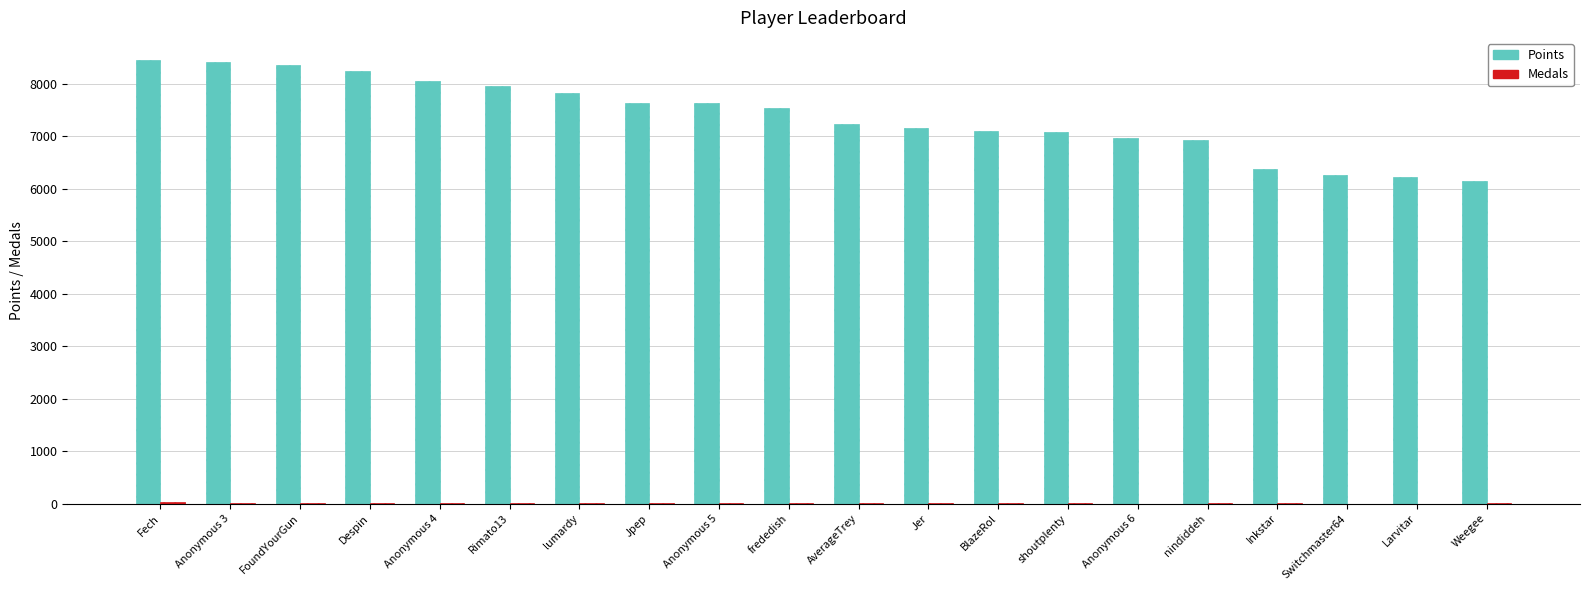

True or false: Points has a value of 6271 at Switchmaster64.

True